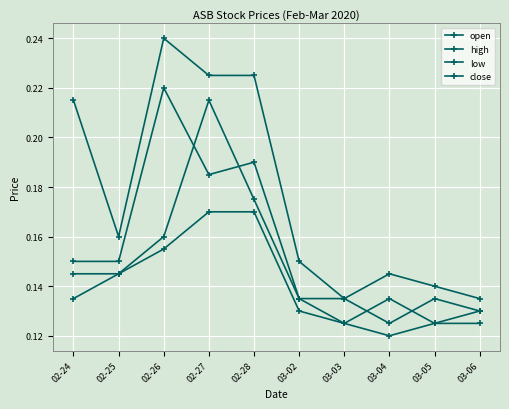

What is the sum of all close values?

1.5